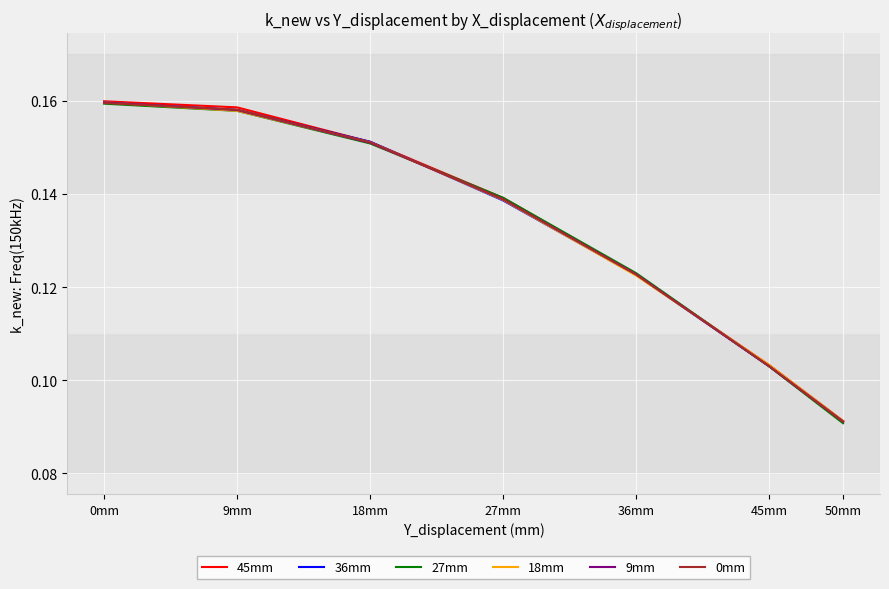

The value of 27mm at 9mm is 0.0. True or false?

False